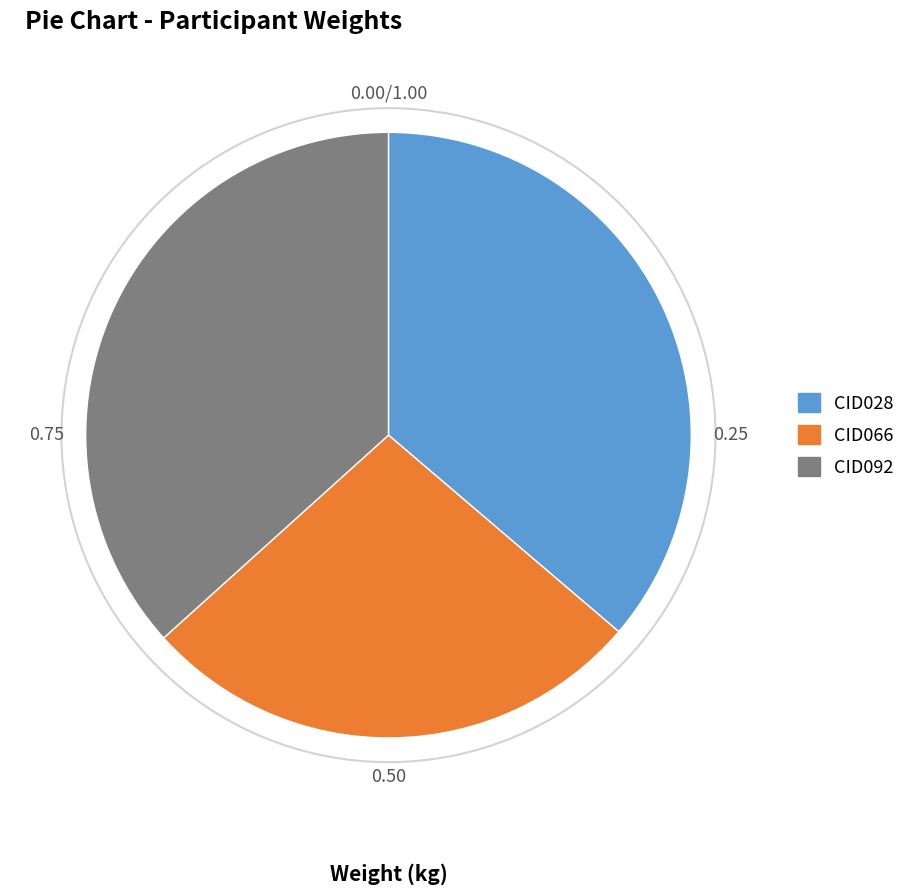

Which has a higher value, CID066 or CID092?

CID092